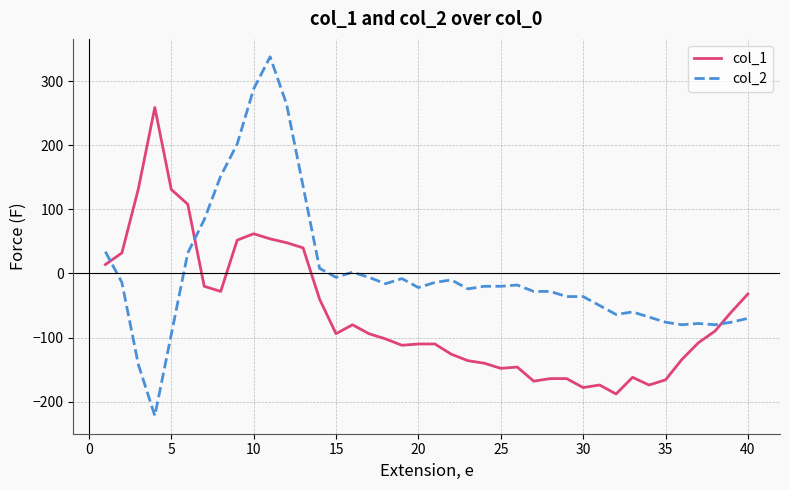

What is the minimum value shown in the chart?

-222